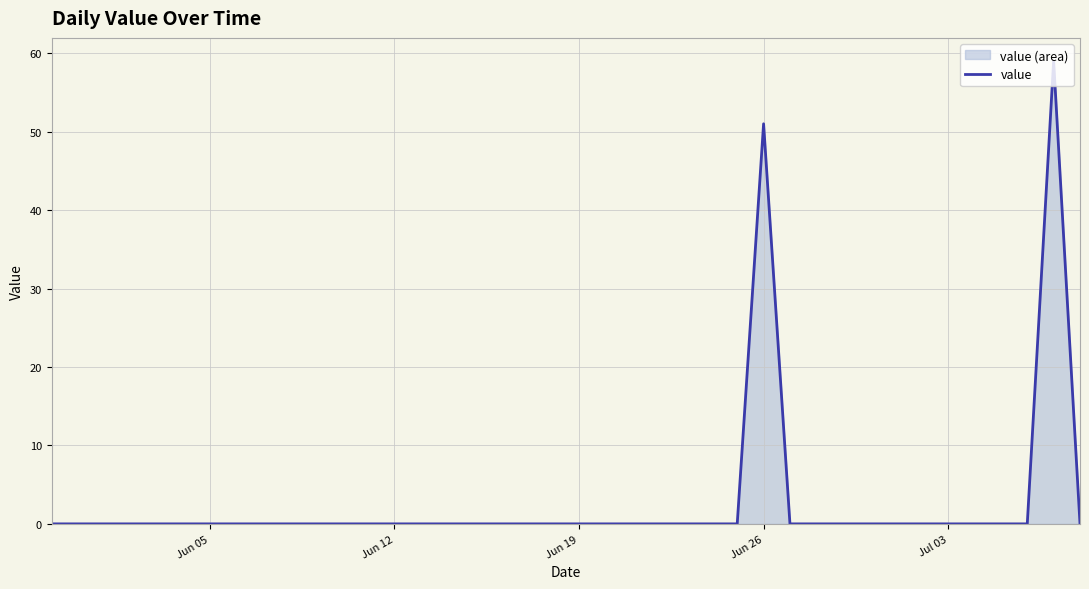

What is the sum of all values?

110